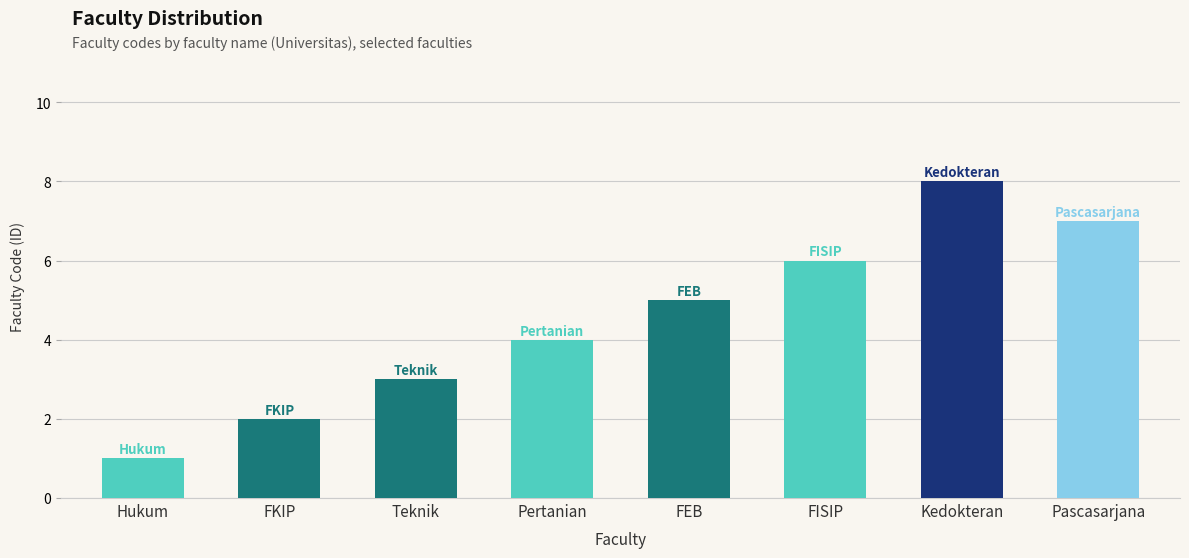

Reading left to right, list all the values displayed in this chart.

1	2	3	4	5	6	8	7